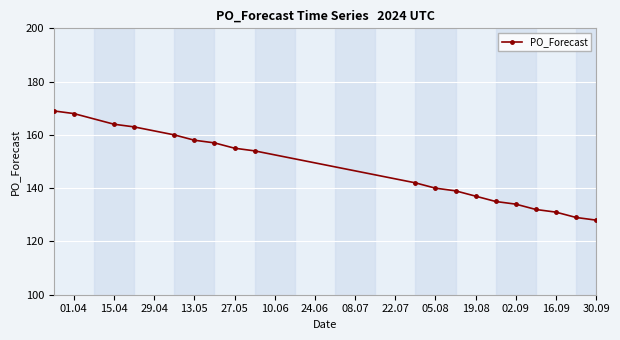

What is the value of the 18th point from the left?

129